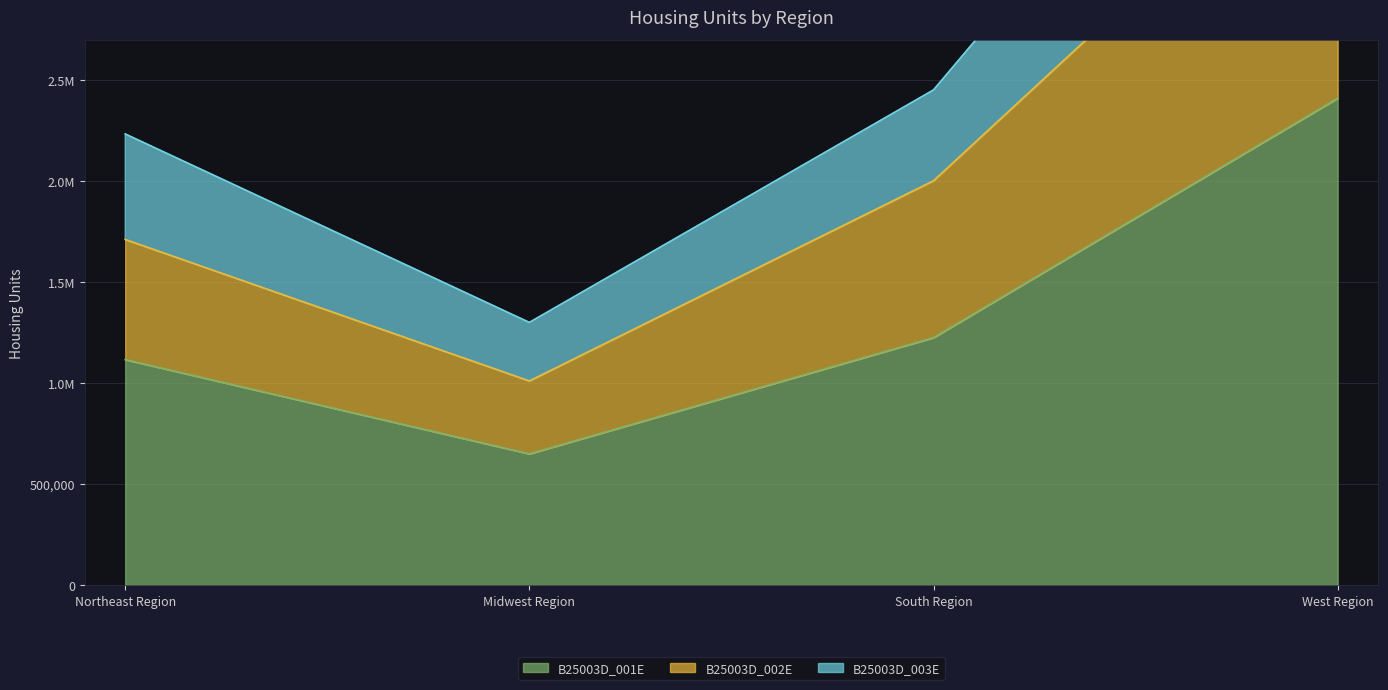

Rank the series by their maximum value, from lowest to highest.

B25003D_001E, B25003D_002E, B25003D_003E